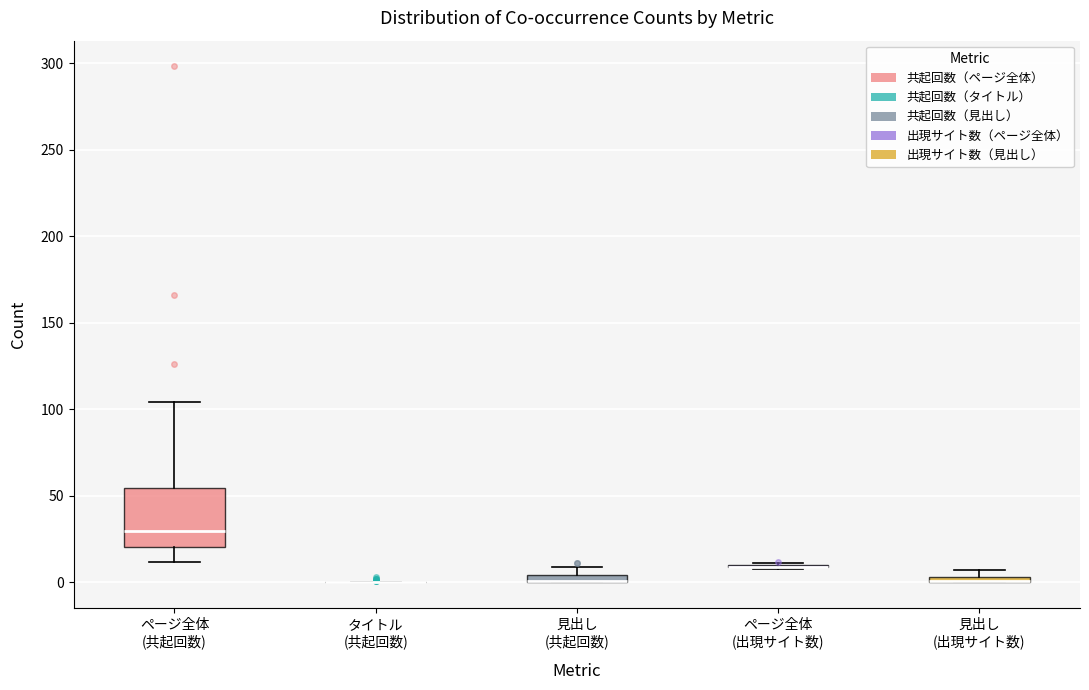

Where does the median line of the box for ページ全体 (共起回数) sit on the y-axis? The values are not printed on the chart, so give them approximately, as read against the axis.

30